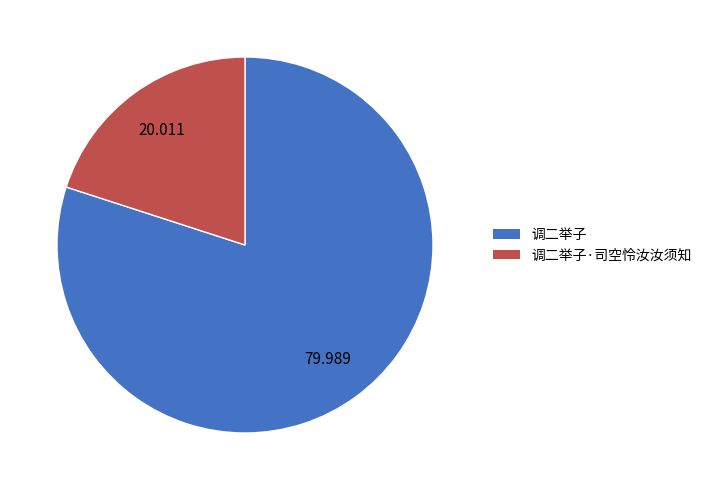

Does any single category account for the majority?

Yes